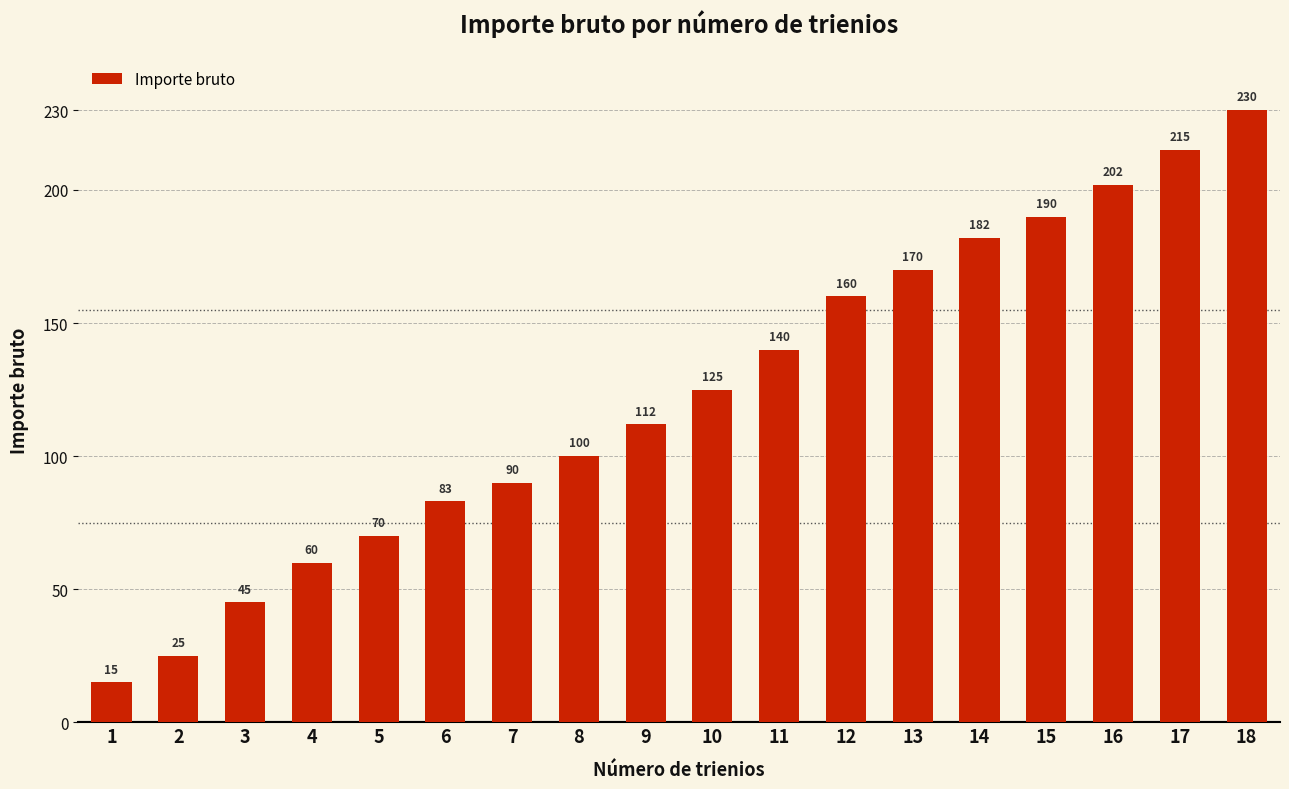

Reading right to left, list all the values displayed in this chart.

18=230	17=215	16=202	15=190	14=182	13=170	12=160	11=140	10=125	9=112	8=100	7=90	6=83	5=70	4=60	3=45	2=25	1=15